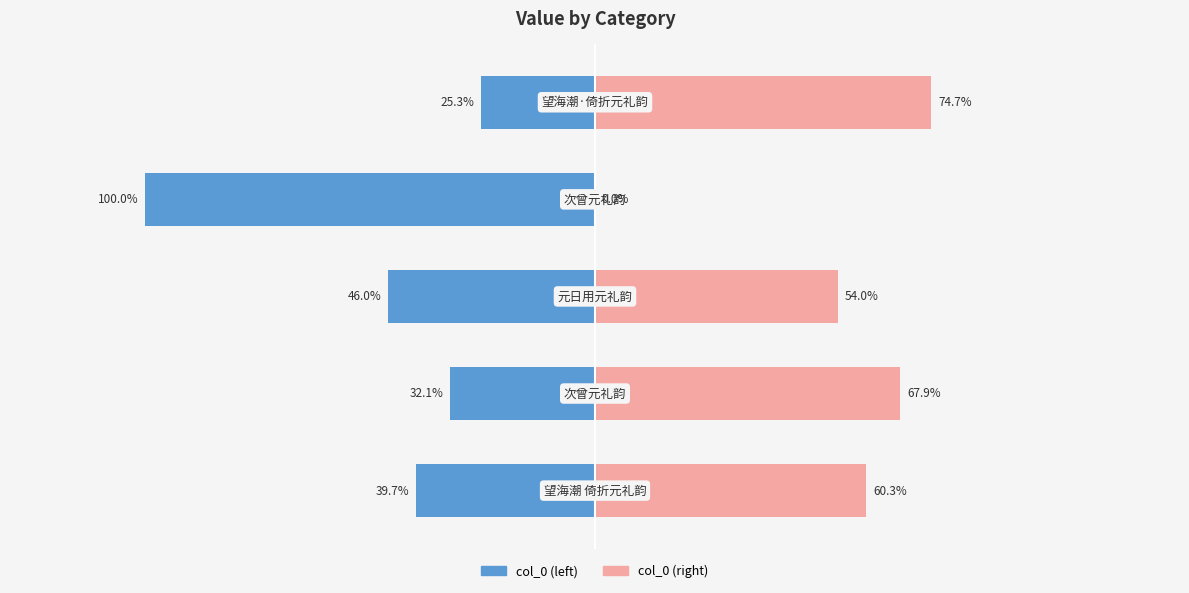

What is the difference between the maximum and minimum values in the col_0 (left) series?

74.7